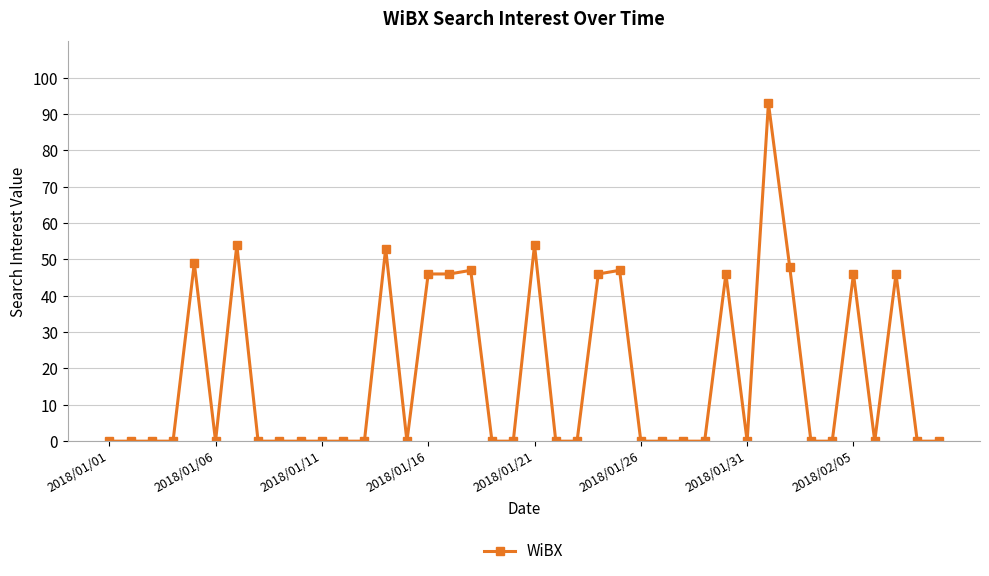

True or false: the data has more than 2 interior local peaks.

True